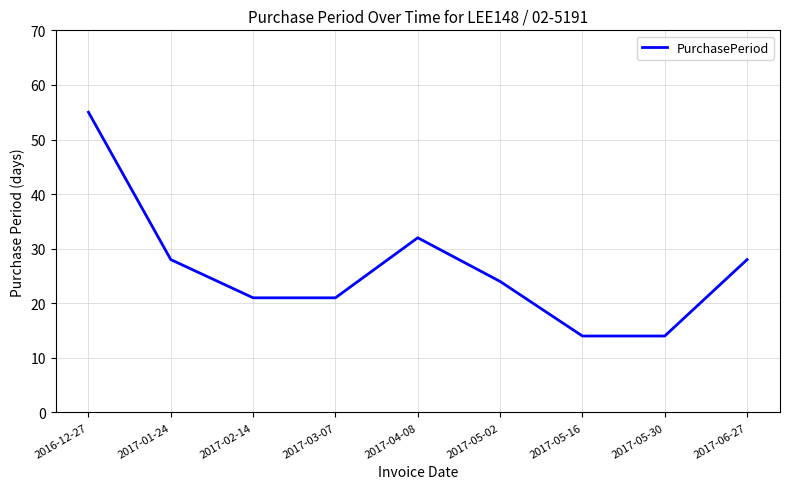

Where does the data first go above 24?

2016-12-27